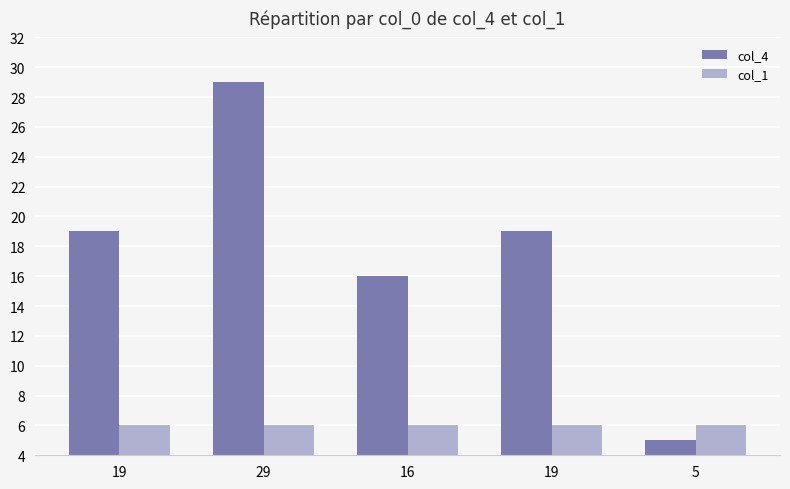

Are the bars grouped side by side (vs. stacked)?

Yes